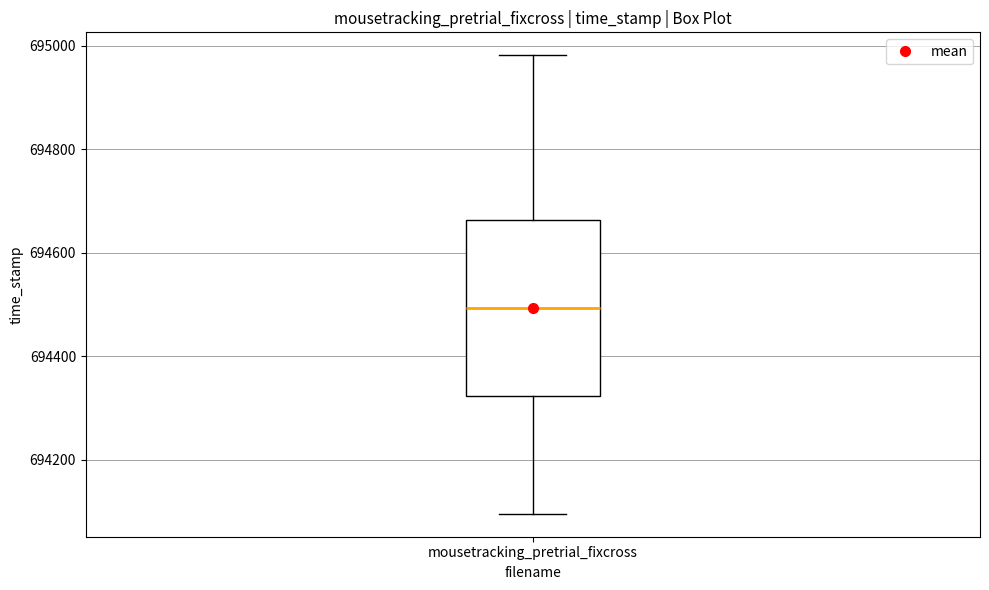

Transcribe this box plot: give where the median line is, the range the box spans, and where the two whiskers end, as read against the y-axis. The values are not printed on the chart, so give them approximately, as read against the axis.

median 694500, box 694320 to 694660, whiskers 694100 to 694980